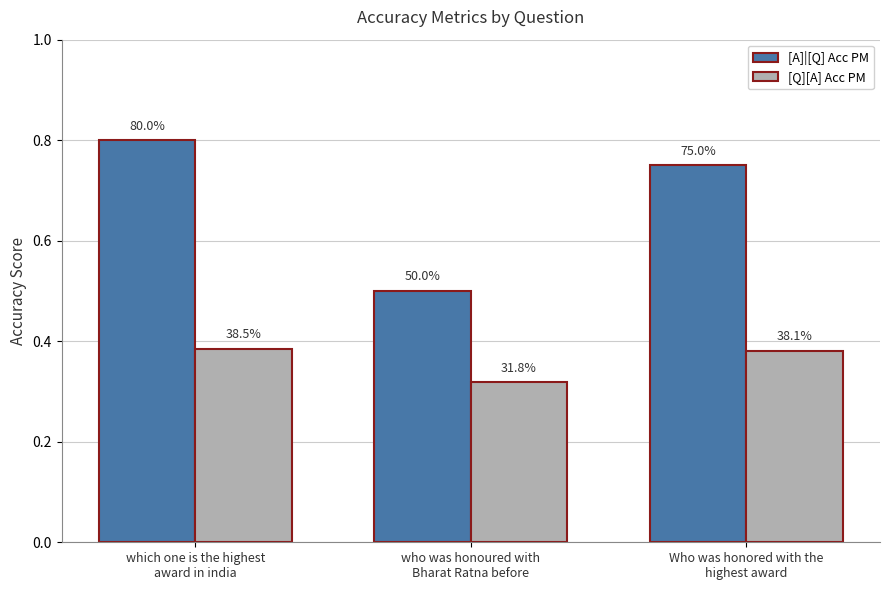

What are all the series names shown in the legend?

[A]|[Q] Acc PM, [Q][A] Acc PM